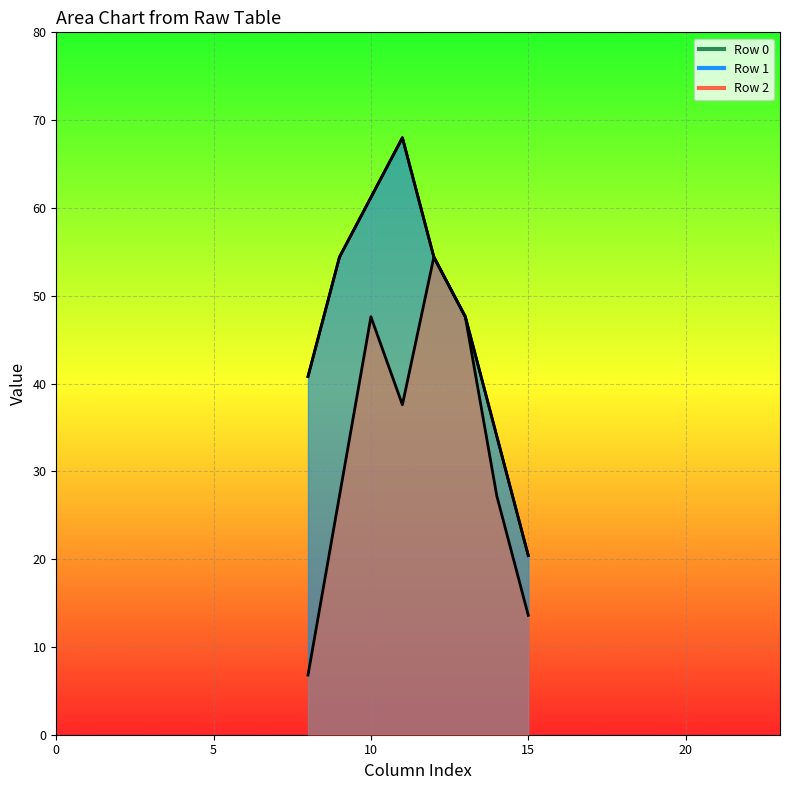

What is the value of the Row 0 line point at the 2nd from the left?

54.4